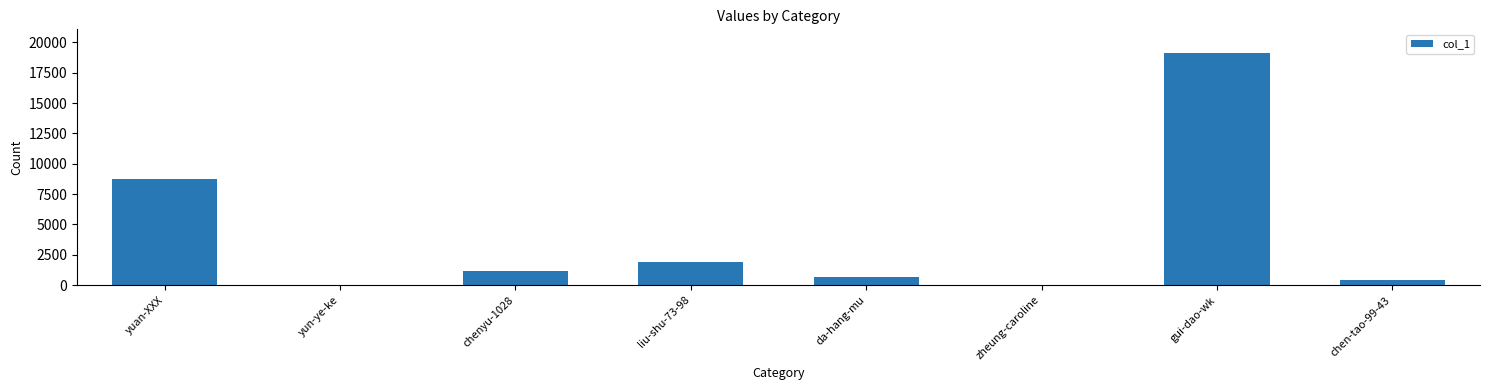

Are the bars horizontal?

No